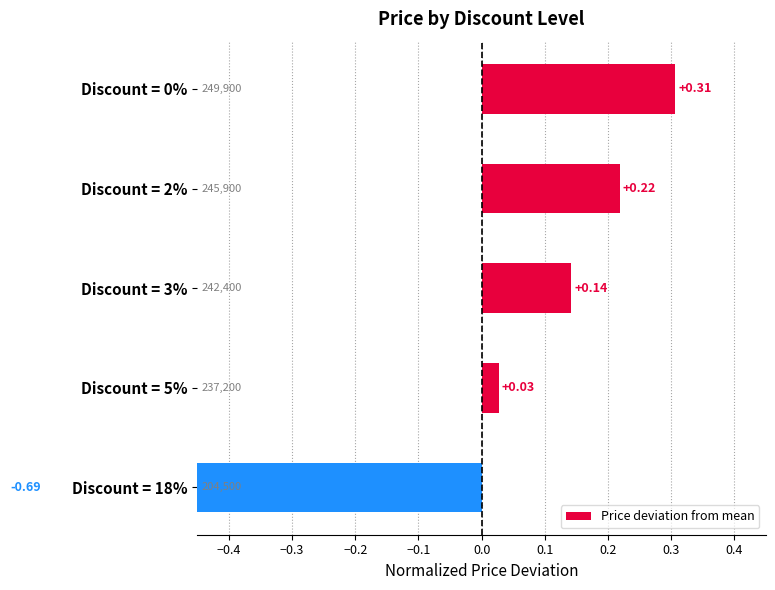

How many bars are there in total?

5